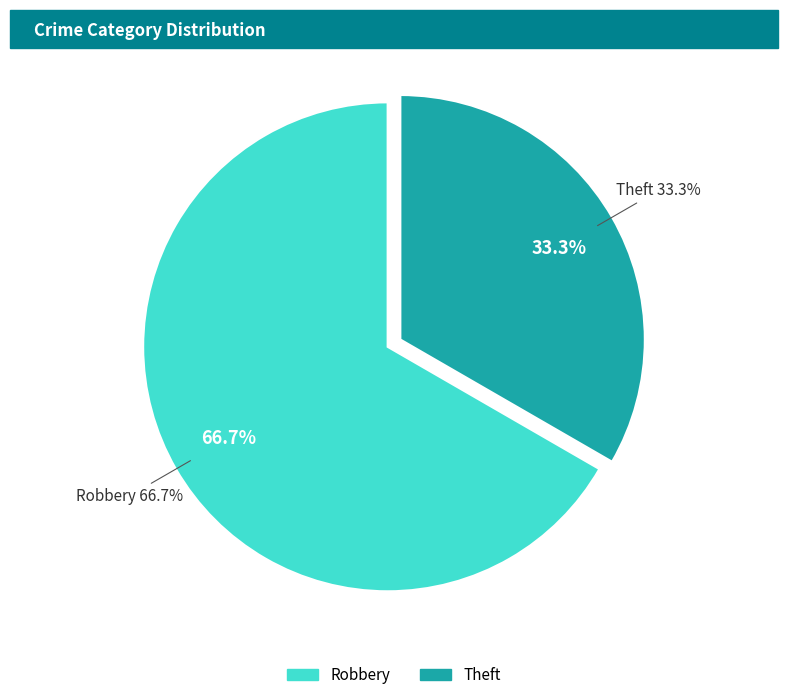

Does Theft represent more than half of the total?

No